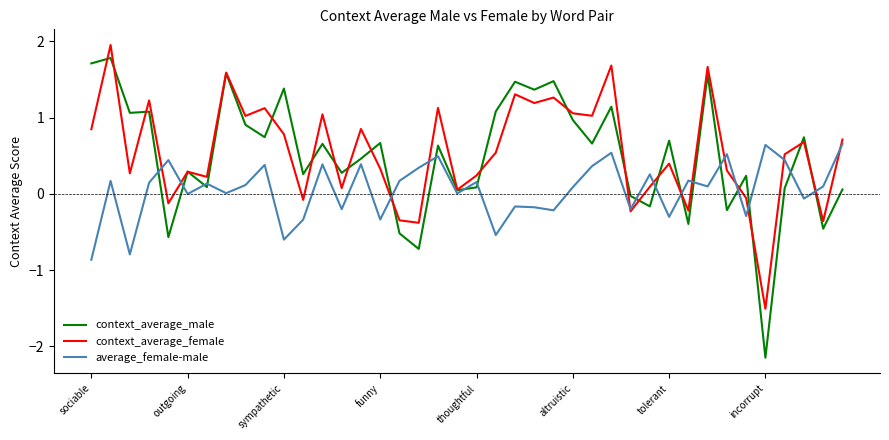

Which series has the largest range (max minus min)?

context_average_male